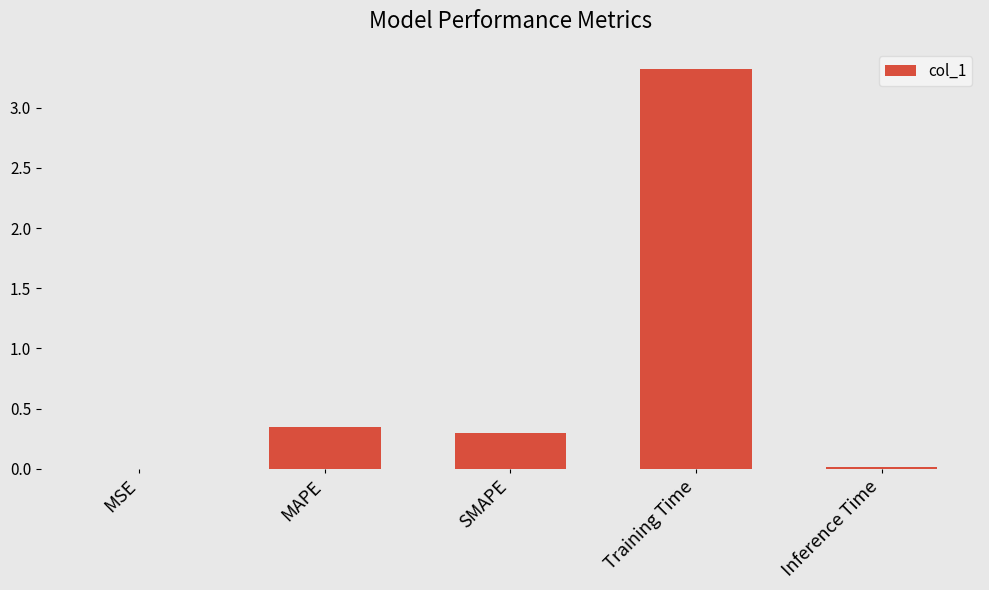

What is the change in value from MSE to Training Time?

+3.3